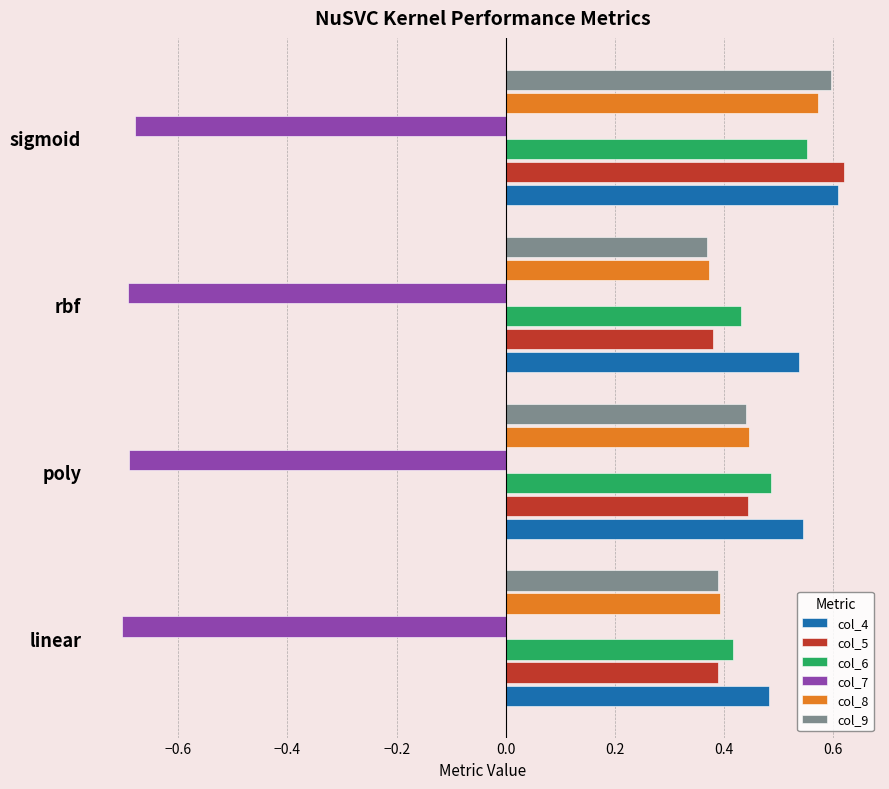

Which series has the widest spread of values?

col_5